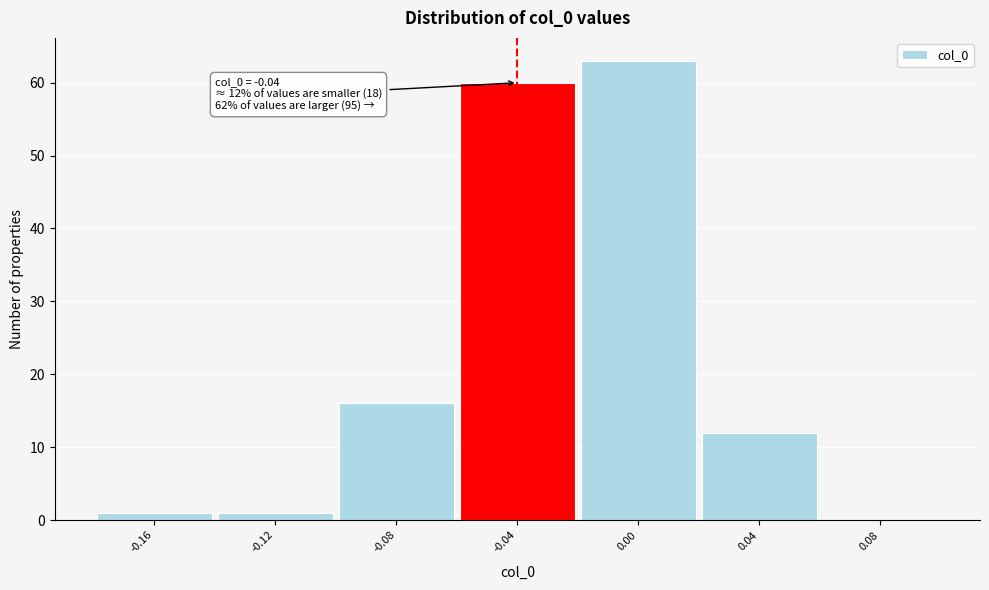

Which range on the x-axis has the tallest bar?

-0.02 to 0.02